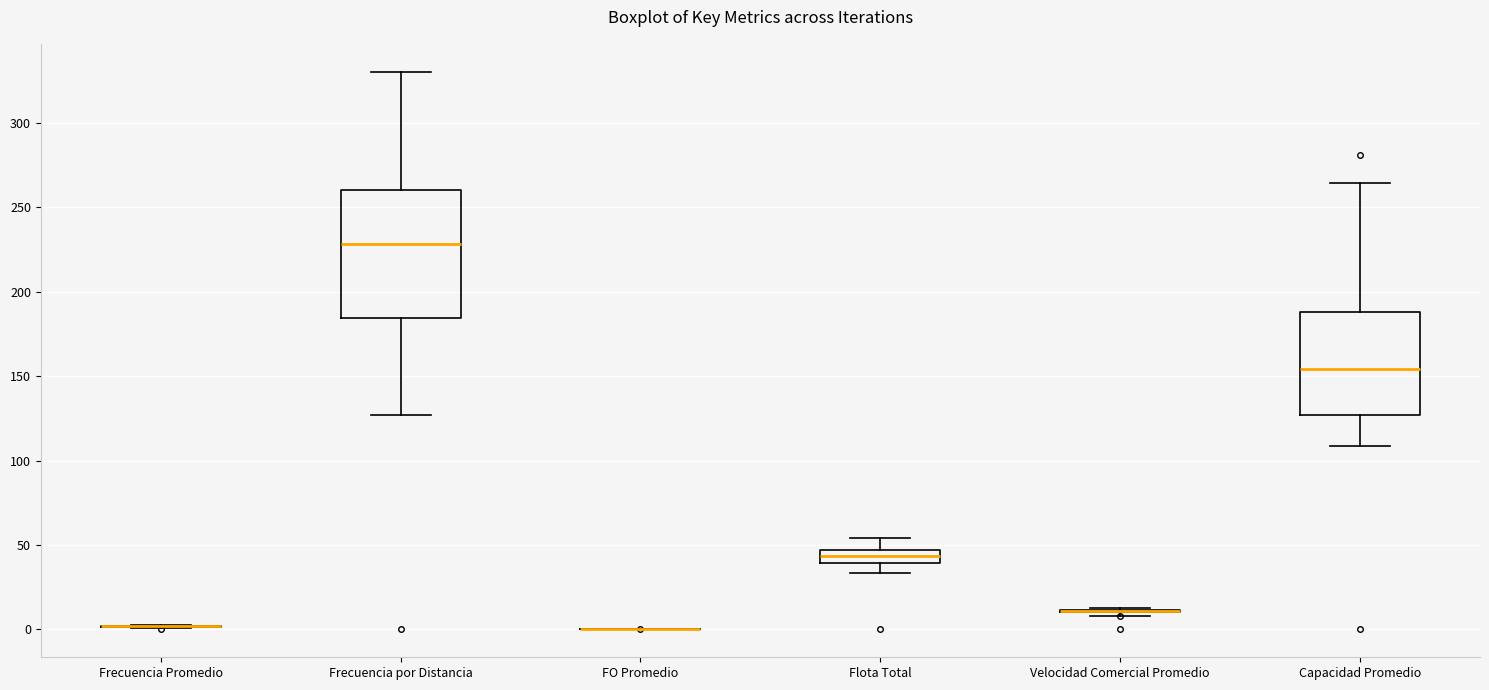

Comparing the boxes themselves (not the whiskers), which one is the tallest?

Frecuencia por Distancia